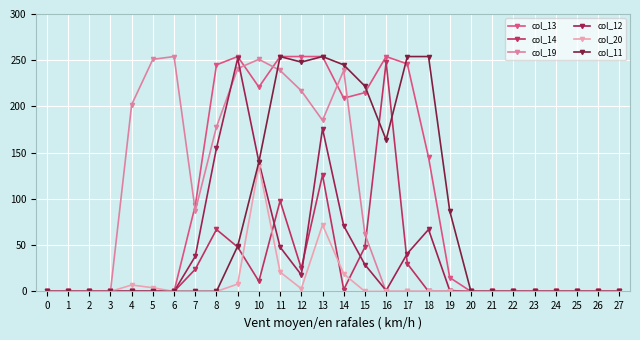

What are all the series names shown in the legend?

col_13, col_14, col_19, col_12, col_20, col_11